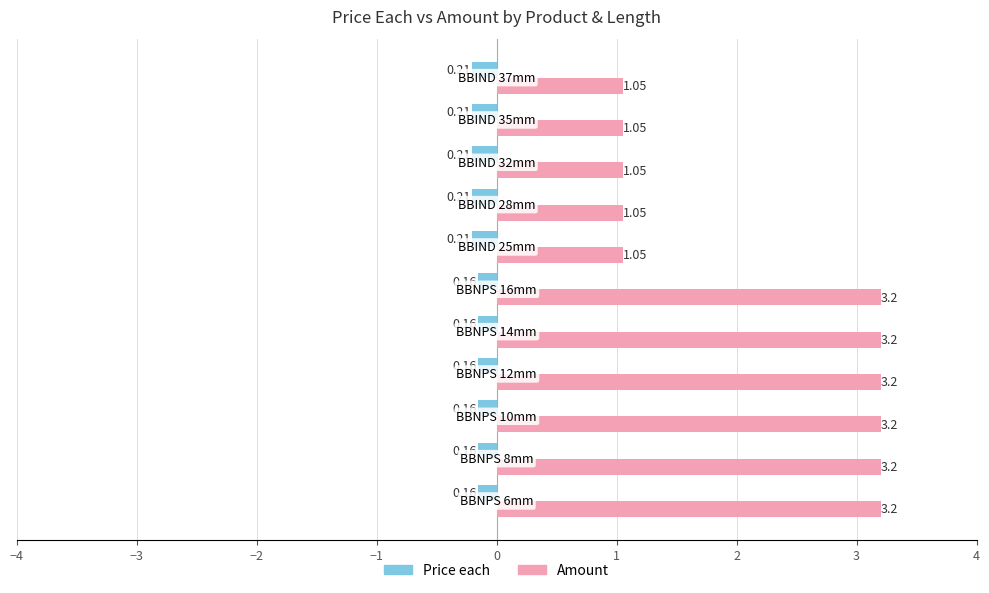

List the series in order of their overall mean, lowest first.

Price each, Amount